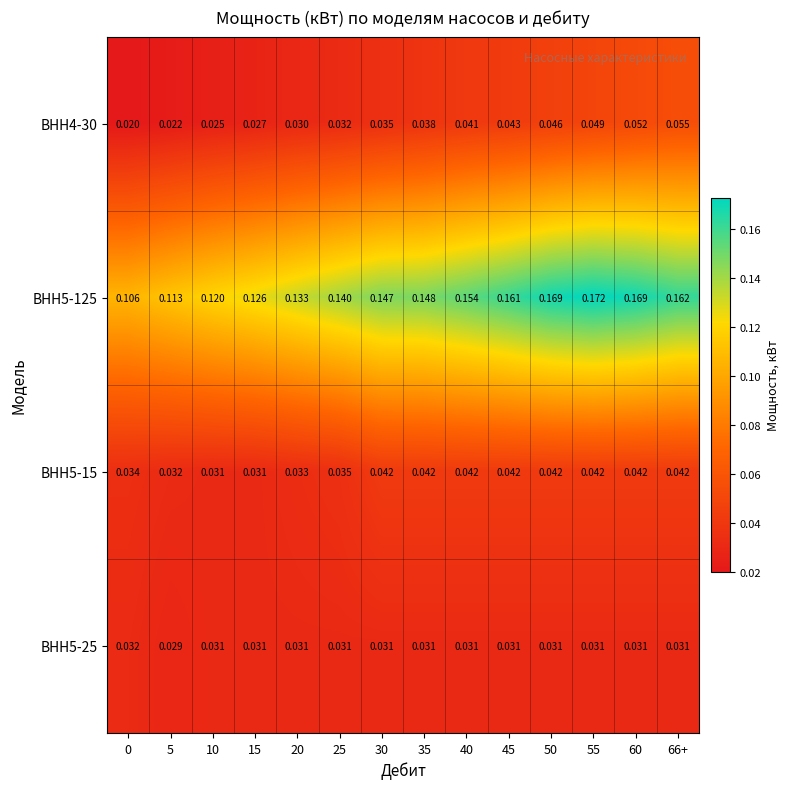

Is the value of ВНН5-15 at 5 greater than the value of ВНН5-125 at 66+?

No